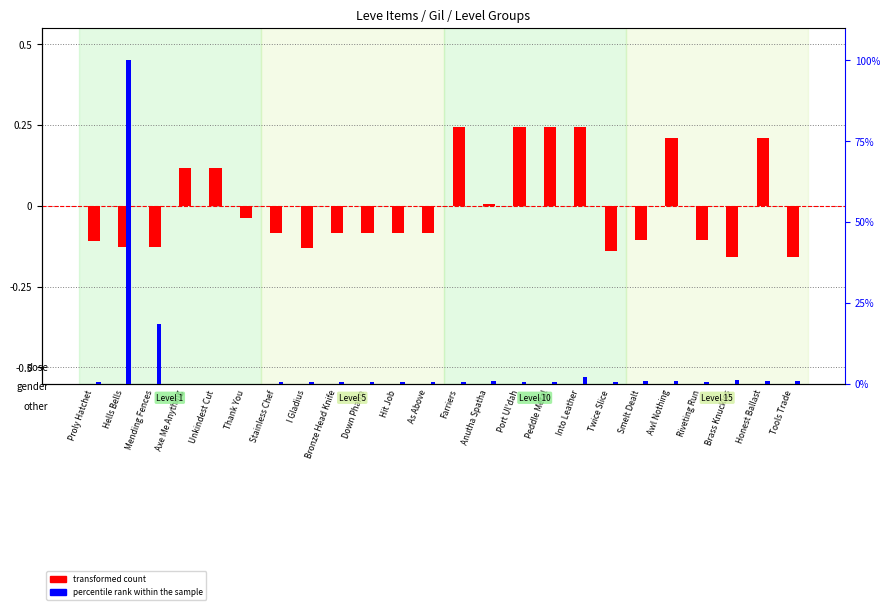

Which series has the widest spread of values?

percentile rank within the sample